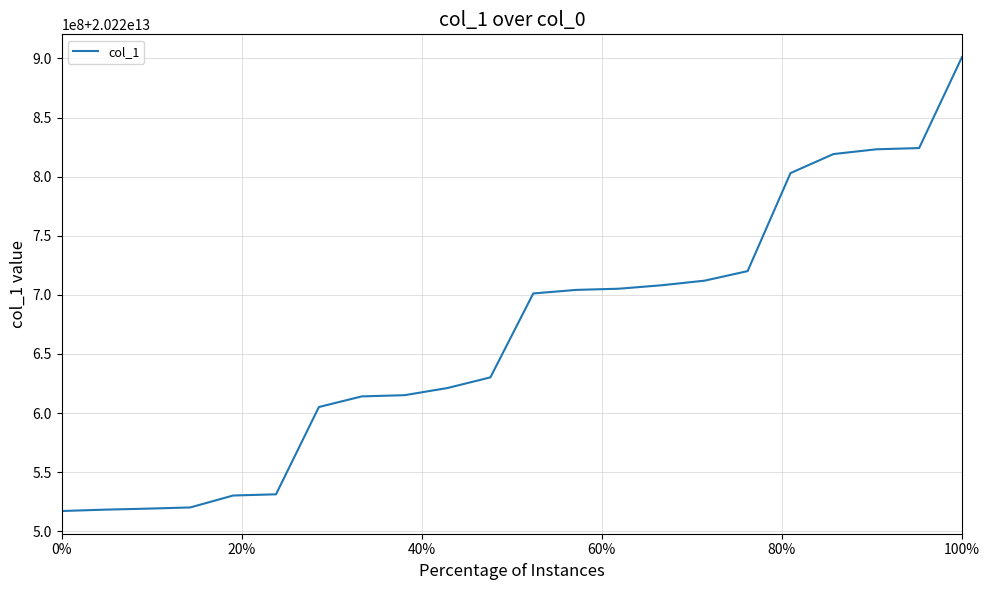

What is the difference between the maximum and minimum values?

384138387